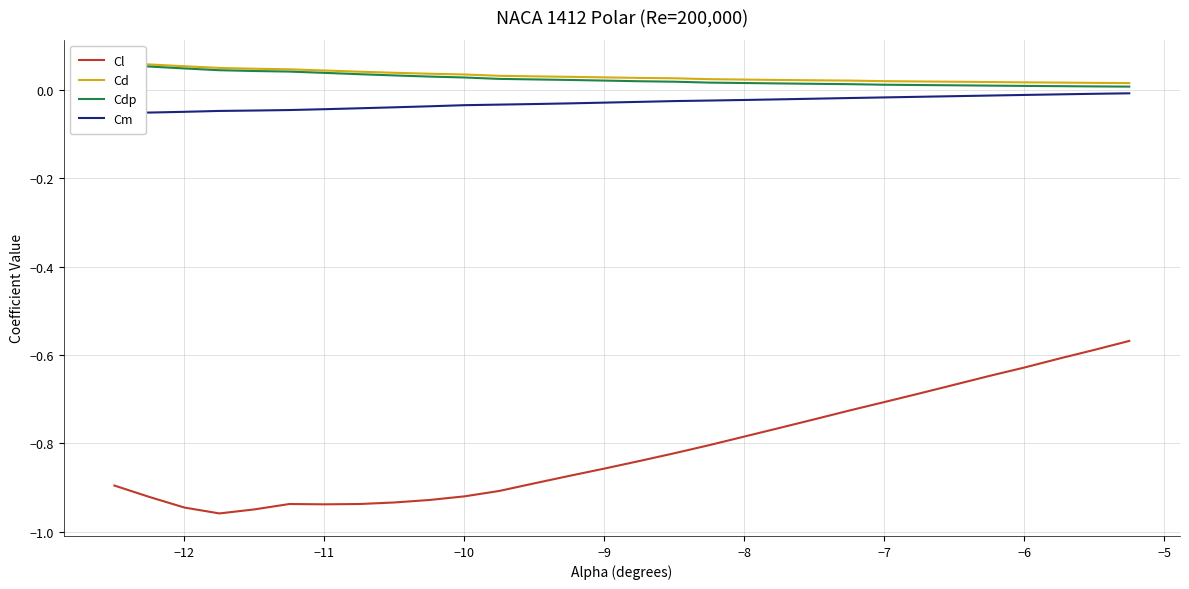

What is the maximum value shown in the chart?

0.1